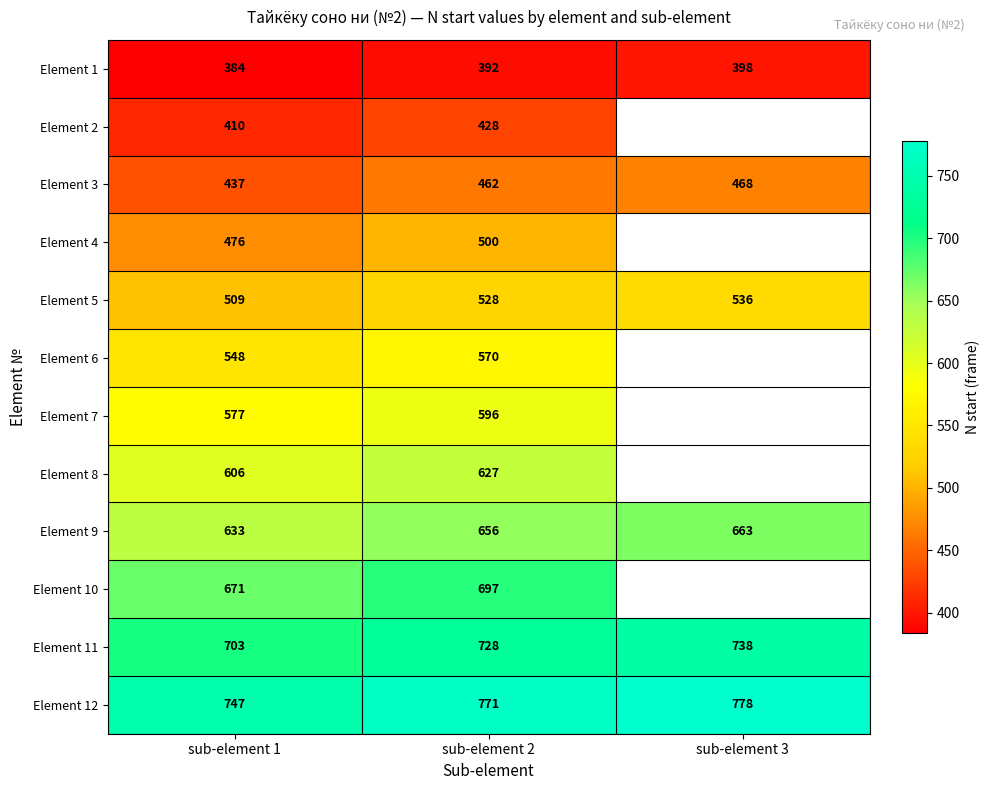

What is the difference between the second highest and minimum values in the Element 11 series?

25